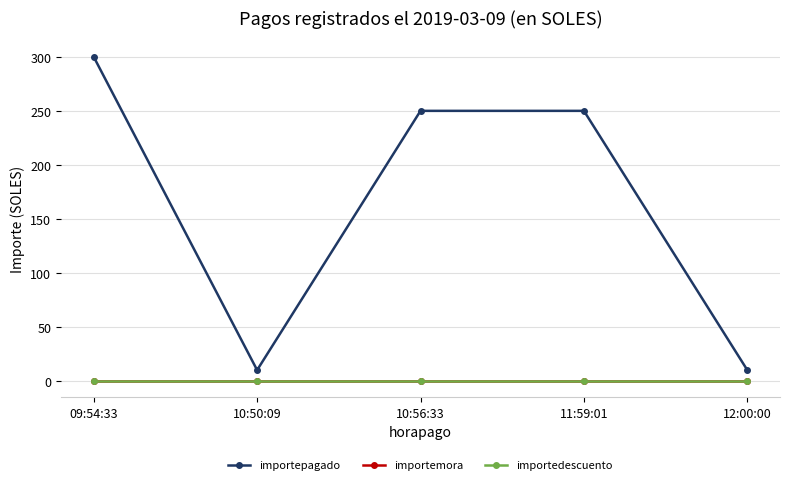

Is this an area chart (filled region under the line)?

No